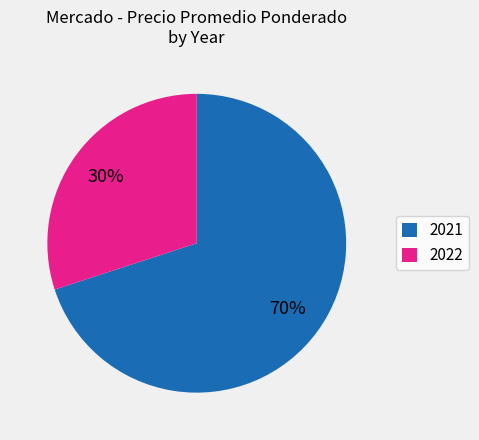

To the nearest percent, what portion does 2021 represent?

70%